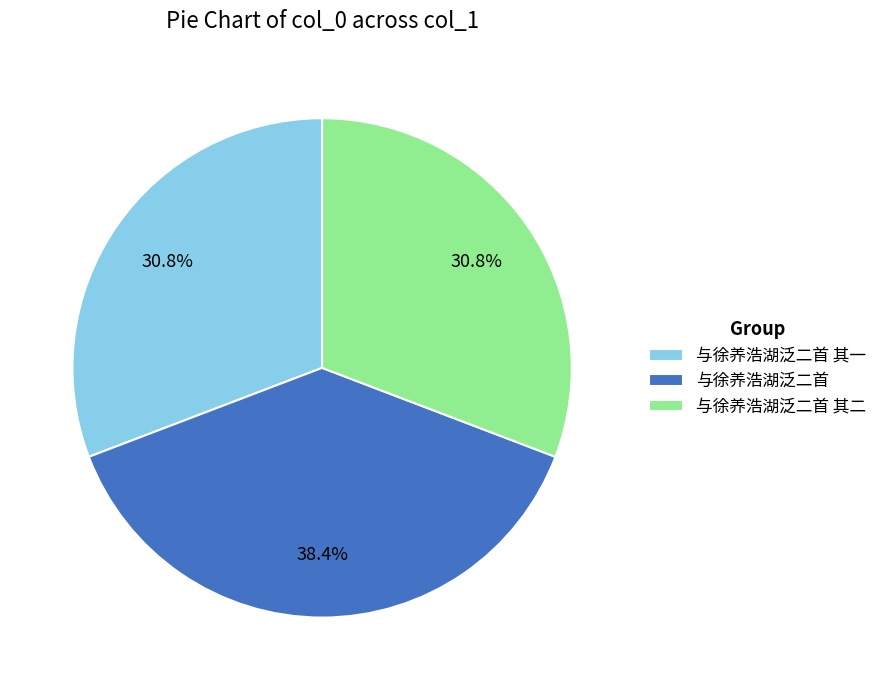

Does 与徐养浩湖泛二首 其一 account for over 50% of the chart?

No